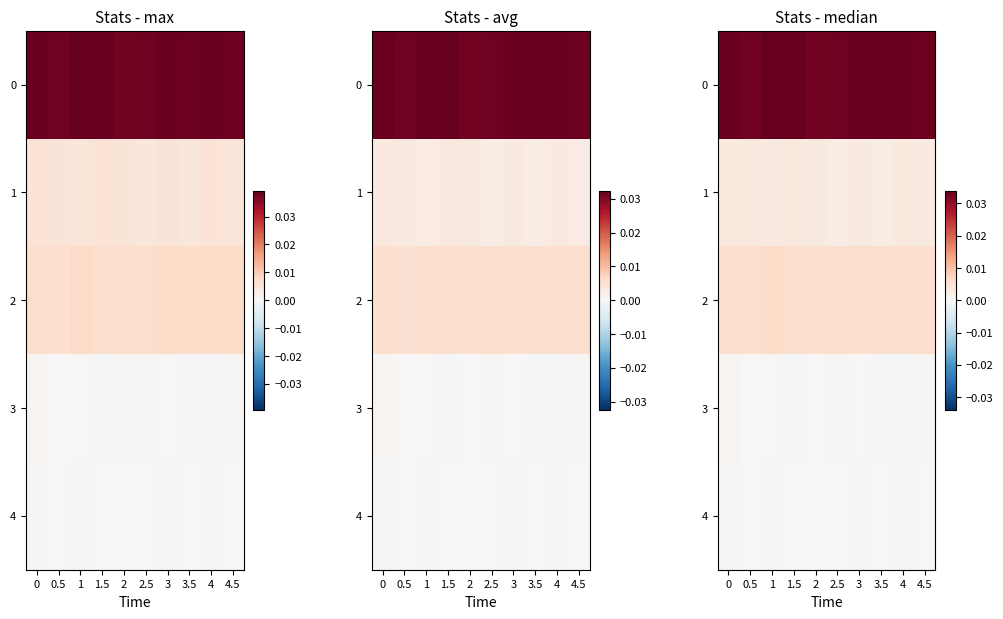

The value of 4 at 3.5 is 0.0. True or false?

True